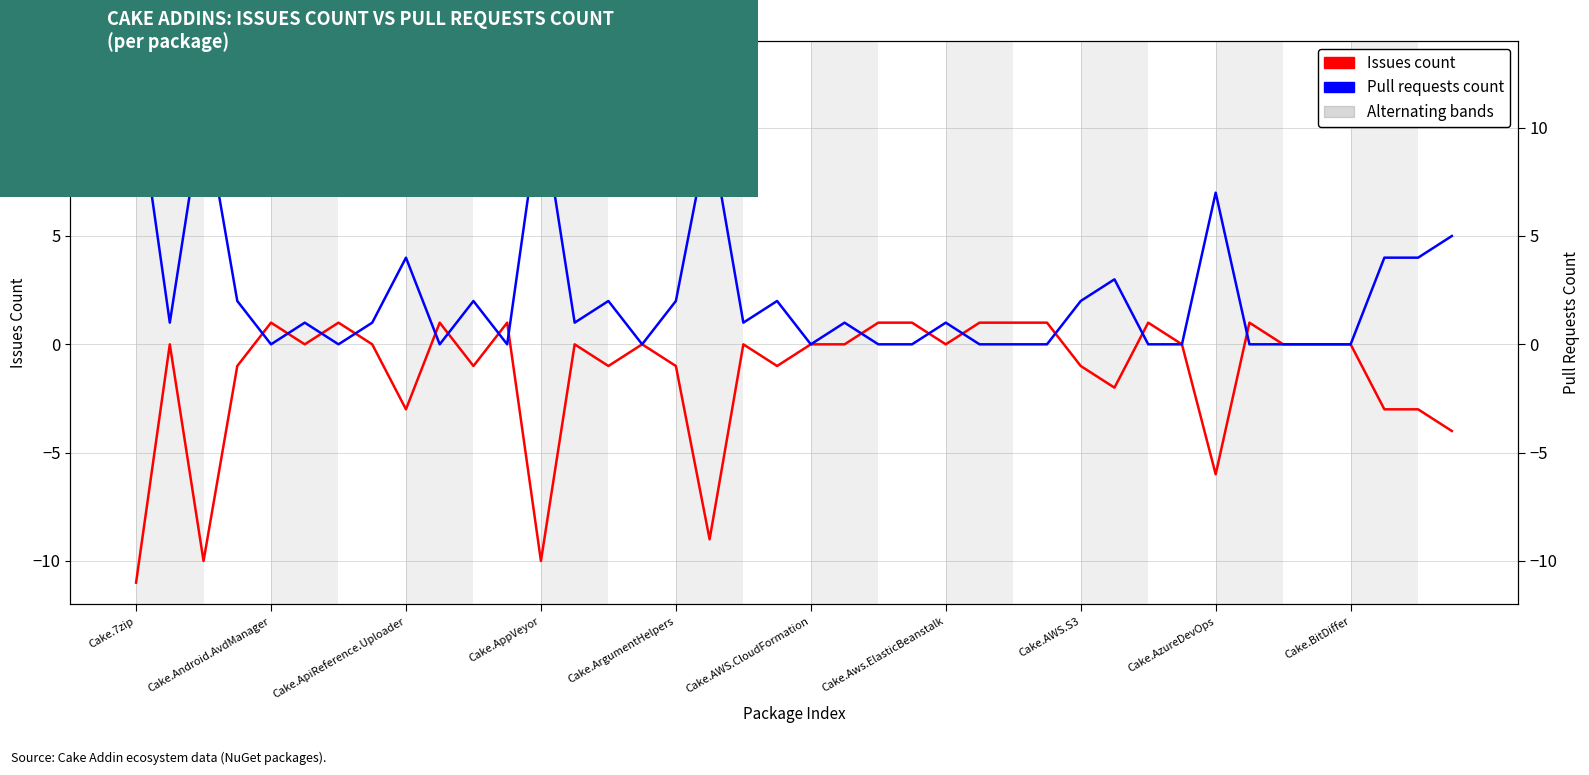

Is the value of Pull requests count at 21 greater than the value of Issues count at Cake.AWS.CloudFormation?

Yes